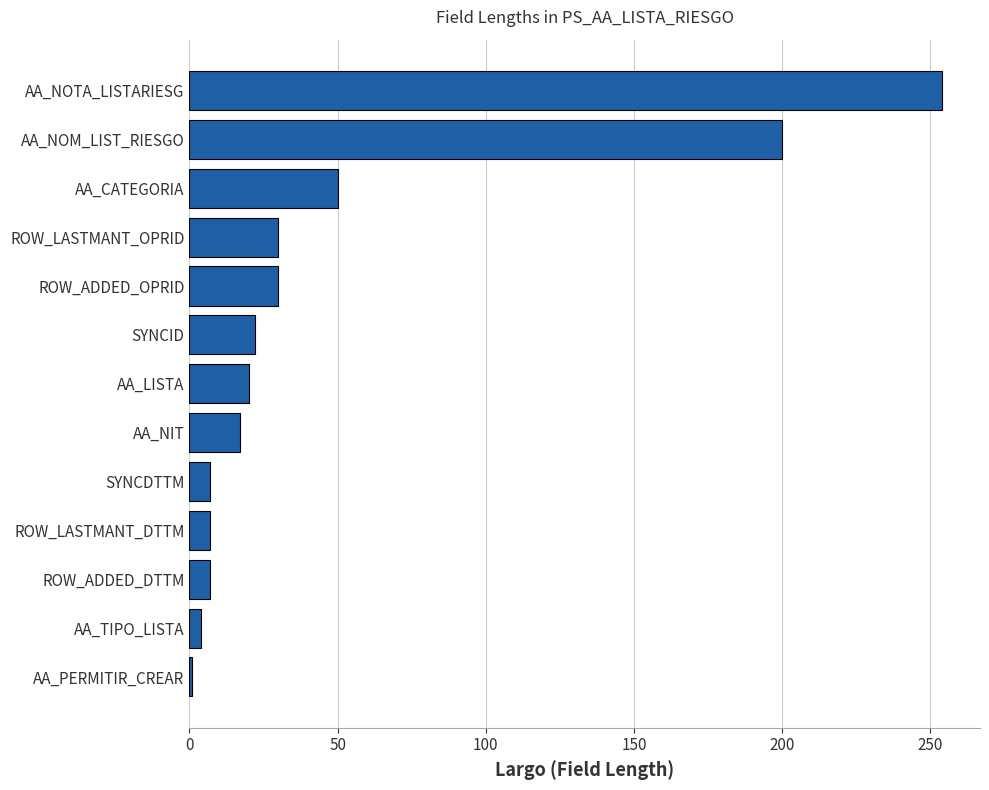

What is the sum of all values?

649